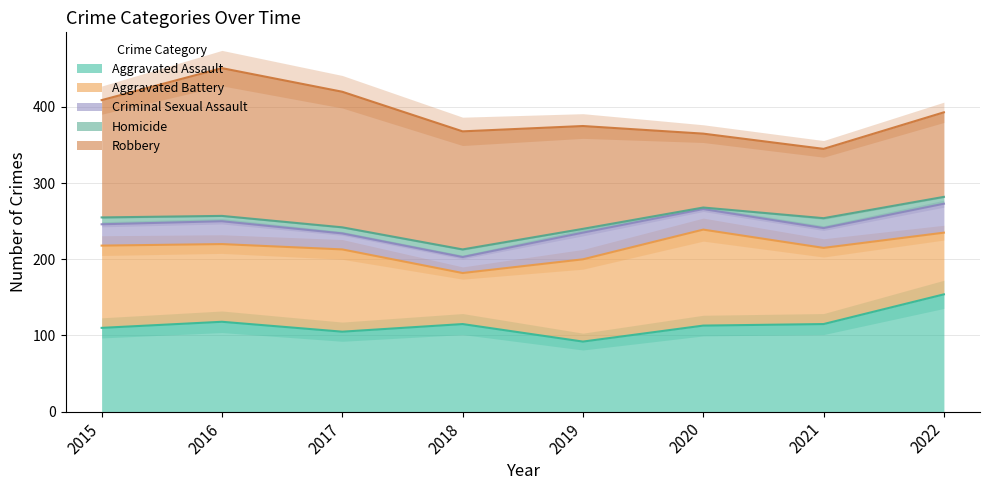

Read the Aggravated Battery value at 2015.

108